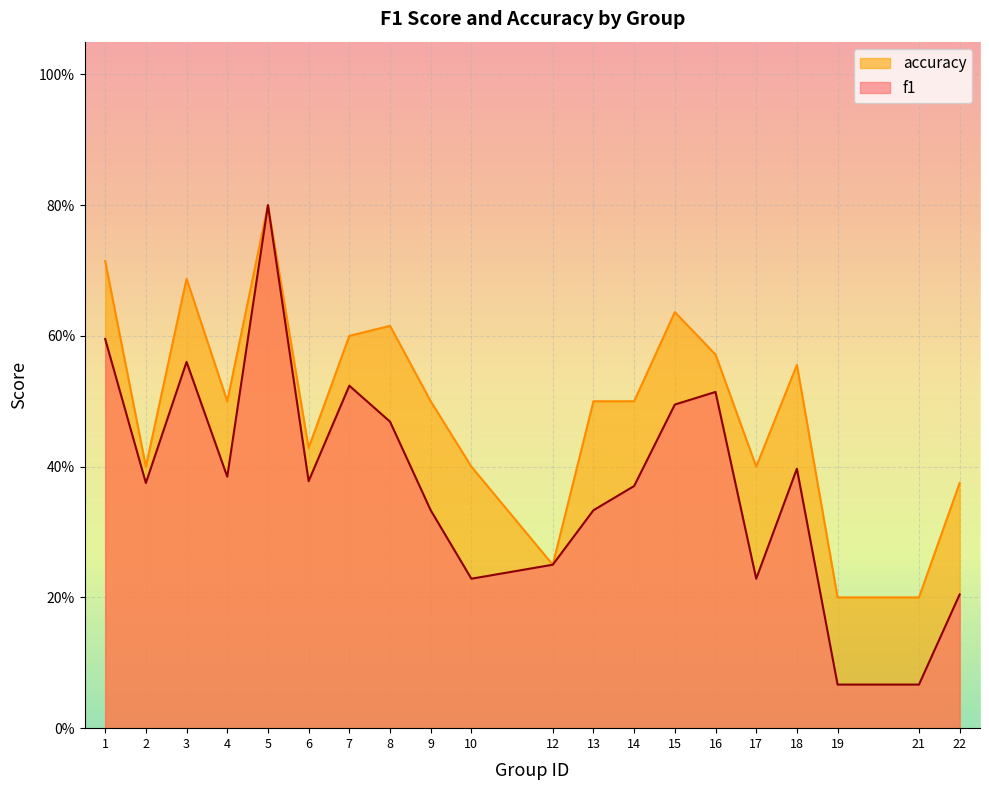

Read the accuracy value at 5.

0.8